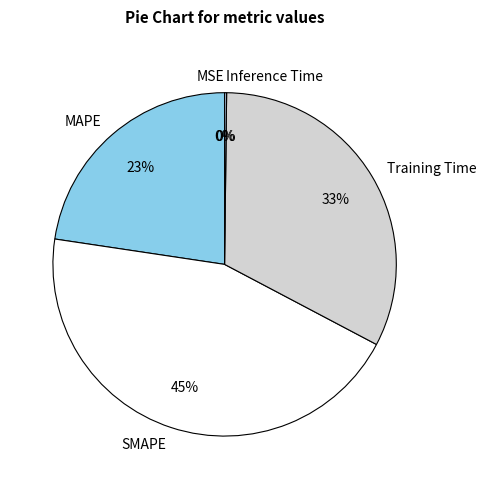

To the nearest percent, what percentage of the pie is SMAPE?

45%